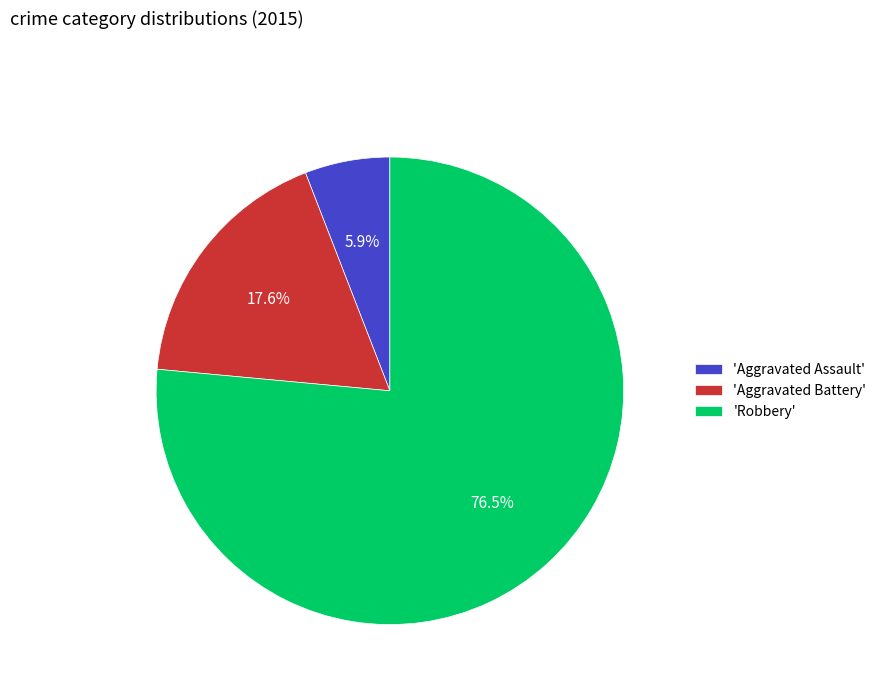

What is the majority slice?

'Robbery'